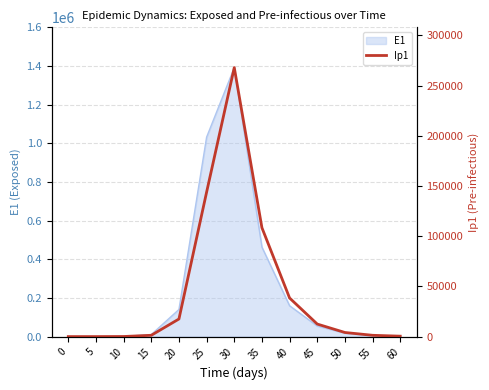

Reading left to right, extract all data points from this chart.

0.0	6.9	95.3	1311.1	17548.8	143879.1	267946.5	108437.0	38446.8	12500.0	4100.0	1300.0	430.0